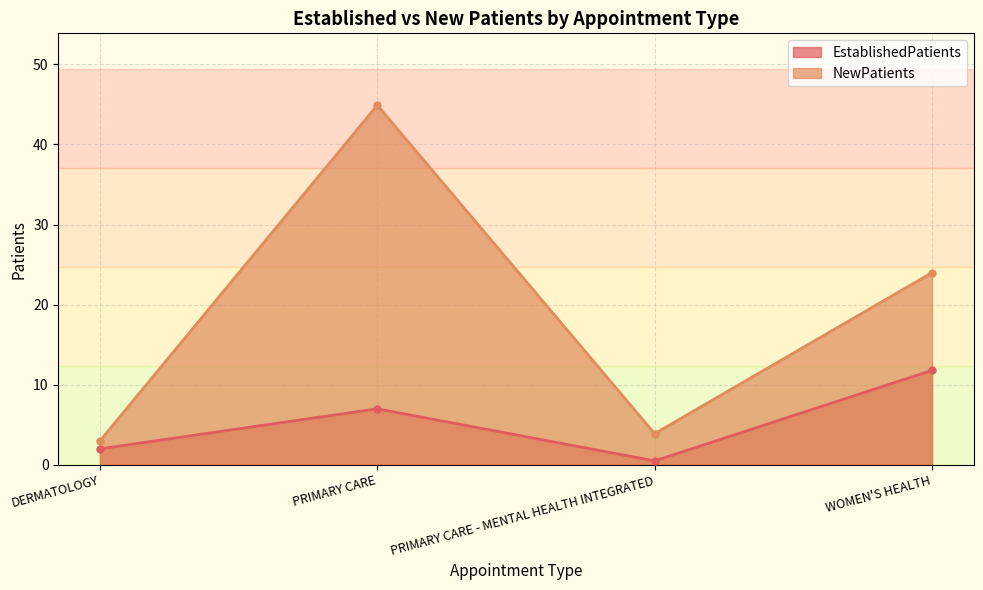

Which series changed the most between PRIMARY CARE - MENTAL HEALTH INTEGRATED and WOMEN'S HEALTH?

NewPatients